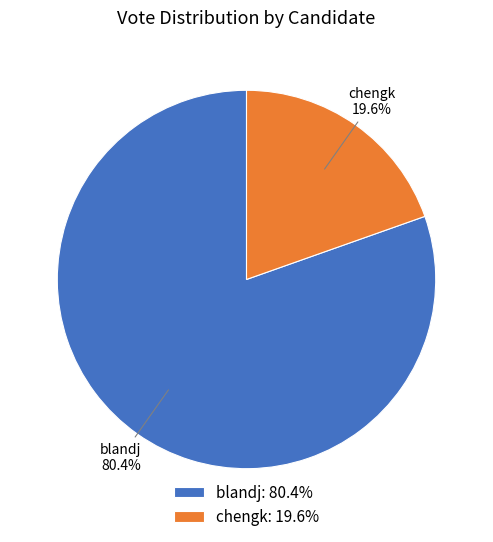

To the nearest percent, what is the difference between the largest and smallest slice percentages?

61%